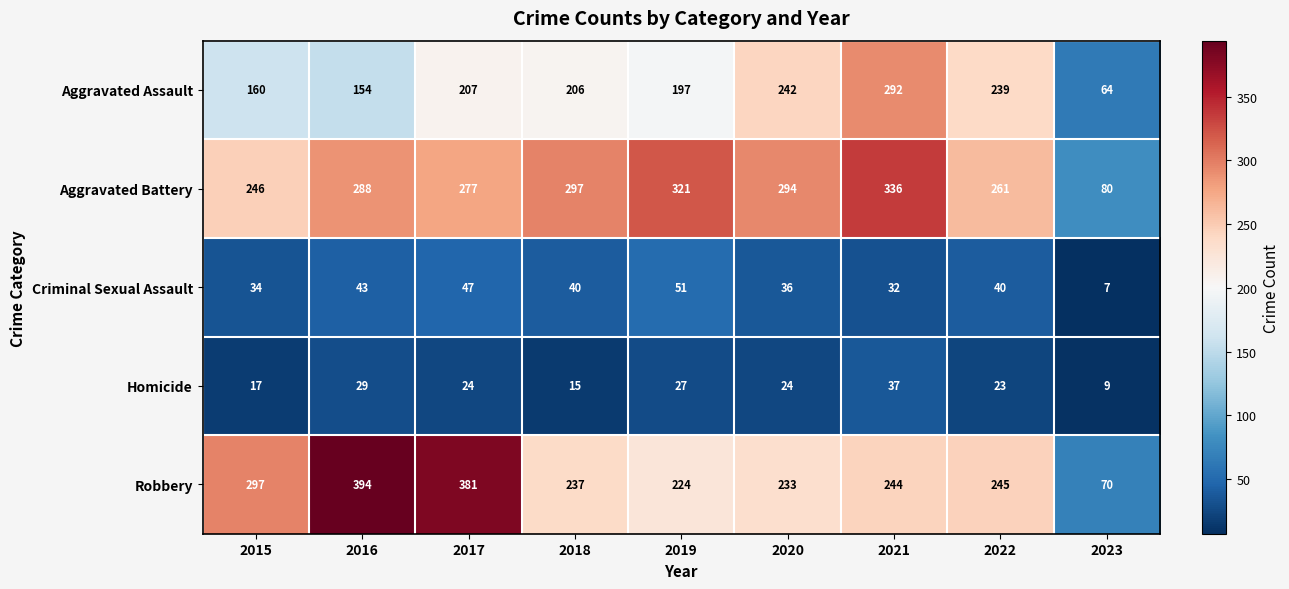

Rank the series by their maximum value, from highest to lowest.

Robbery, Aggravated Battery, Aggravated Assault, Criminal Sexual Assault, Homicide